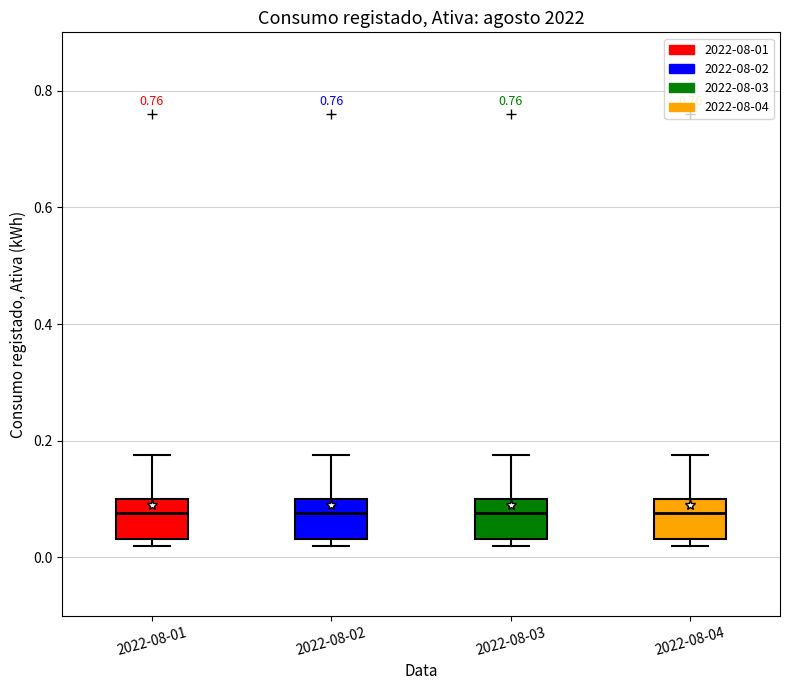

Where is the upper edge of the box for 2022-08-04 on the y-axis? The values are not printed on the chart, so give them approximately, as read against the axis.

0.10